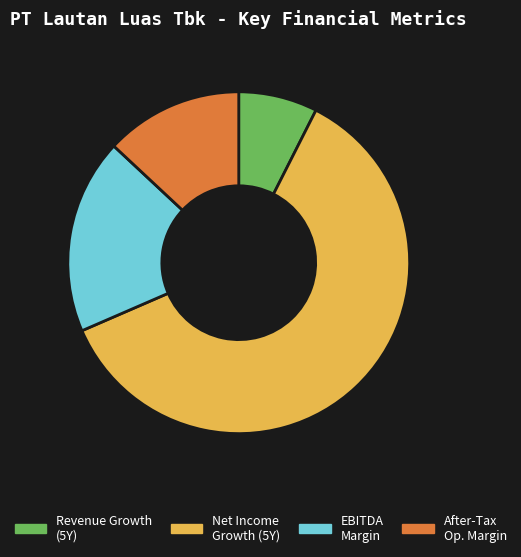

Is there a majority slice in this chart?

Yes